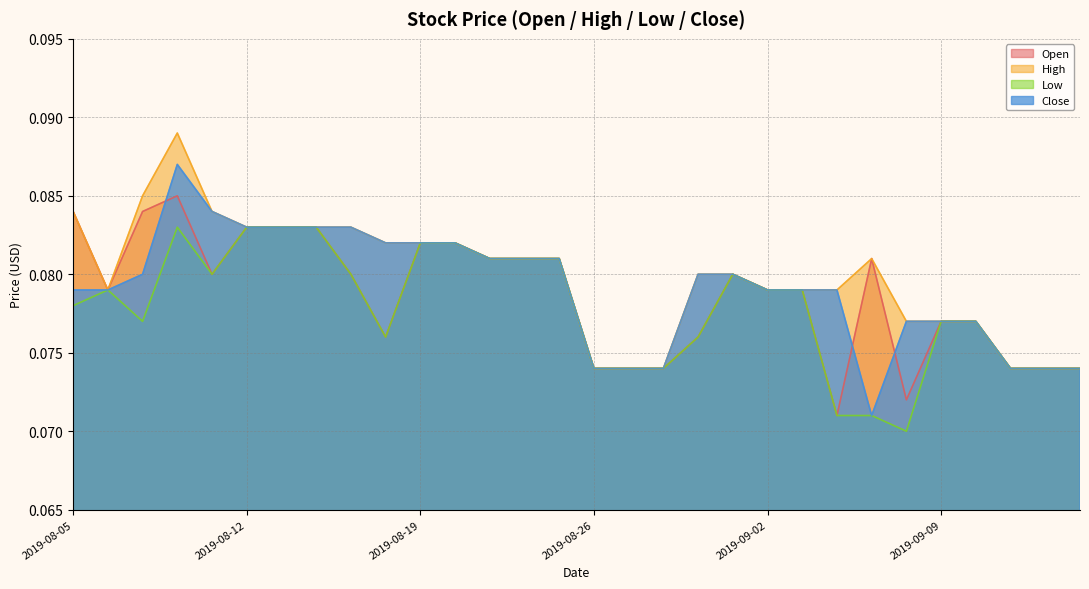

Count the Low values in the range 0 to 1.

30